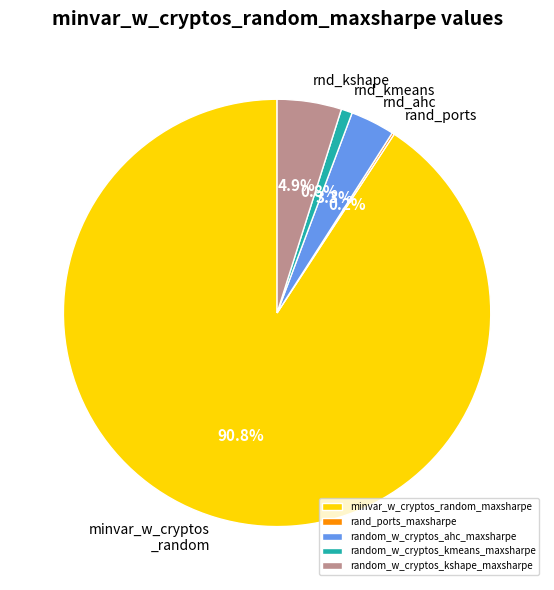

Which has a higher value, random_w_cryptos_kshape_maxsharpe or minvar_w_cryptos_random_maxsharpe?

minvar_w_cryptos_random_maxsharpe